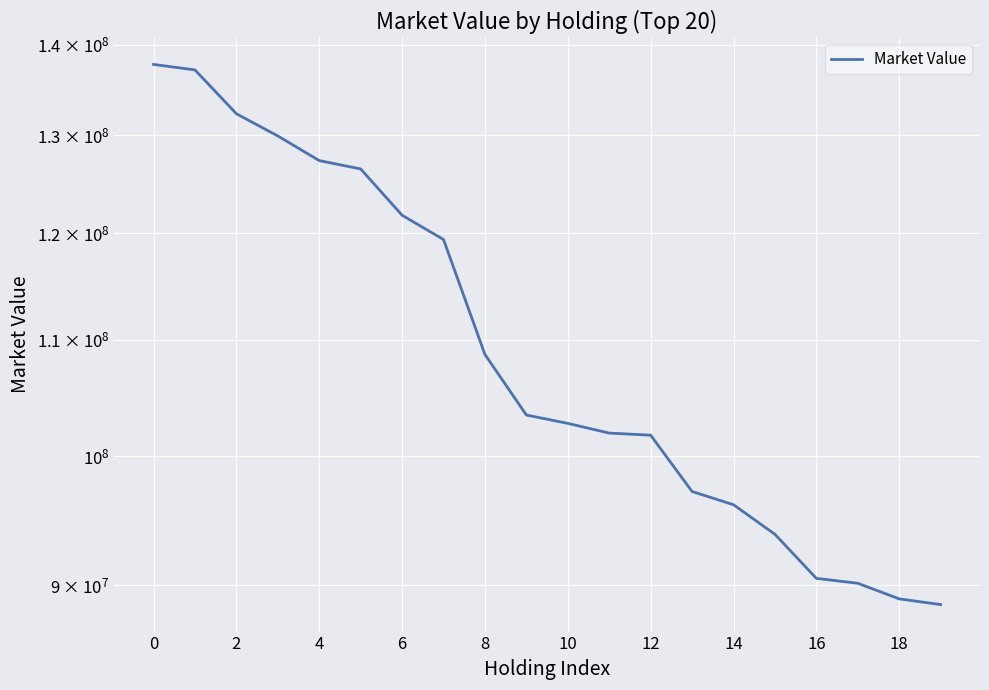

How many distinct data groups are displayed?

1